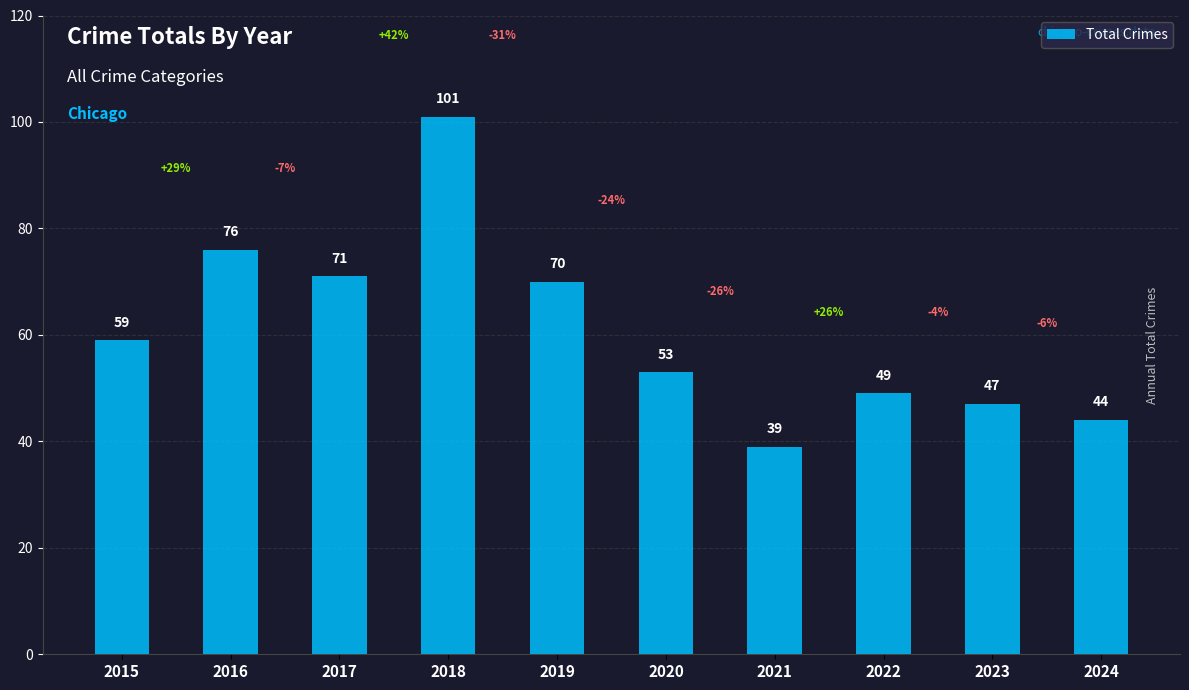

At which category does the chart reach its peak across all series?

2018